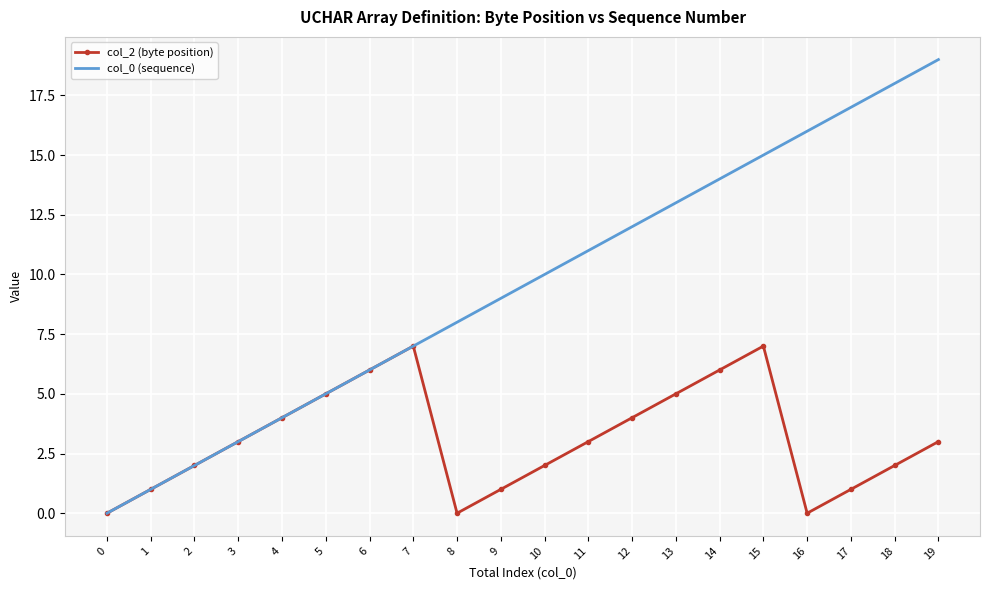

The col_2 (byte position) series shows 8 at 5. True or false?

False